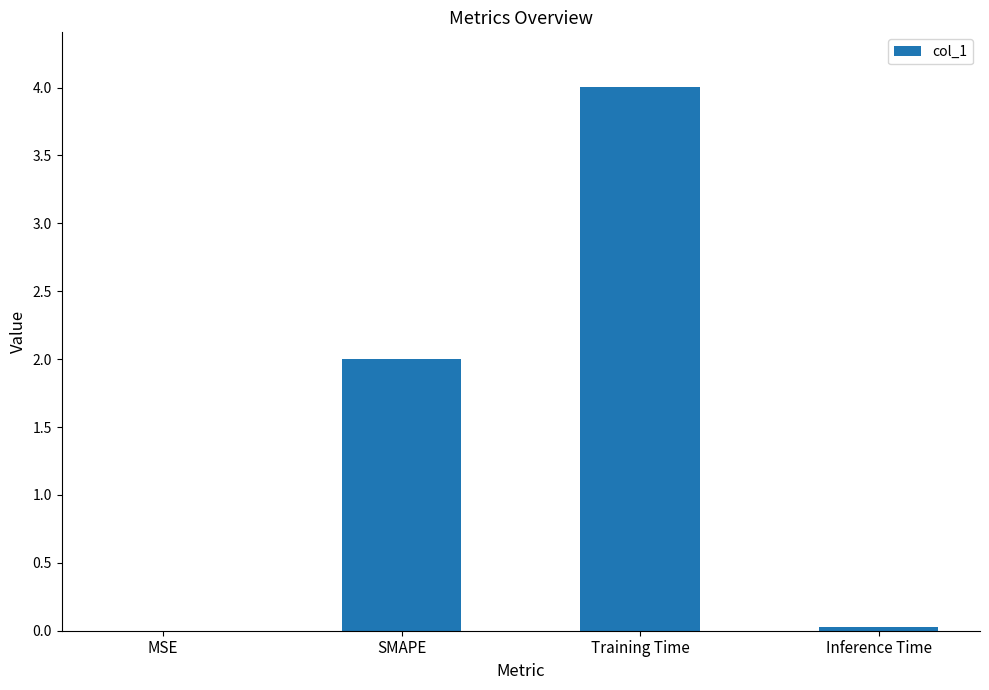

What is the difference between the values at MSE and SMAPE?

2.0